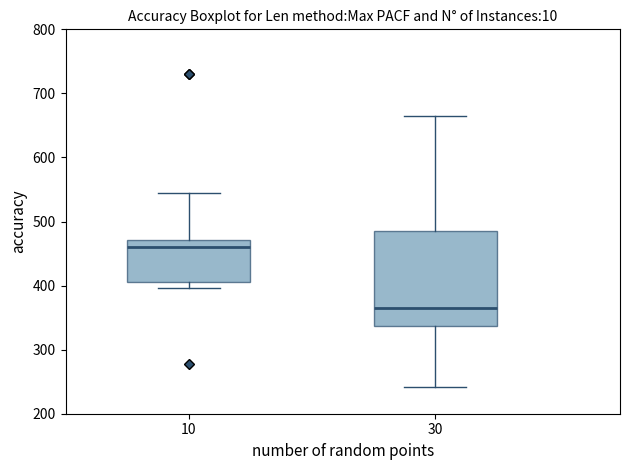

Reading left to right, transcribe this box plot: for each box, give where its median line is, the range the box spans, and where its two whiskers end, as read against the y-axis. The values are not printed on the chart, so give them approximately, as read against the axis.

10: median 460, box 410 to 470, whiskers 400 to 550
30: median 370, box 340 to 490, whiskers 240 to 660